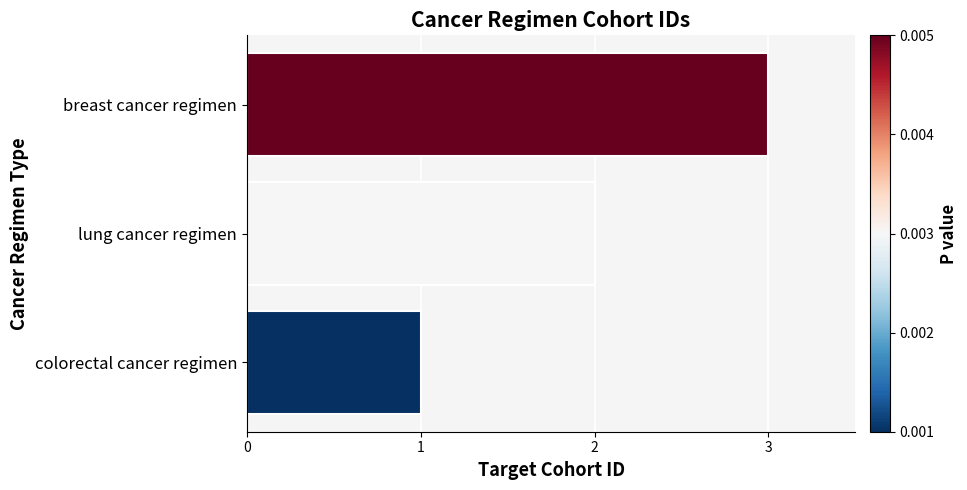

Is it true that the value at breast cancer regimen is 3?

True